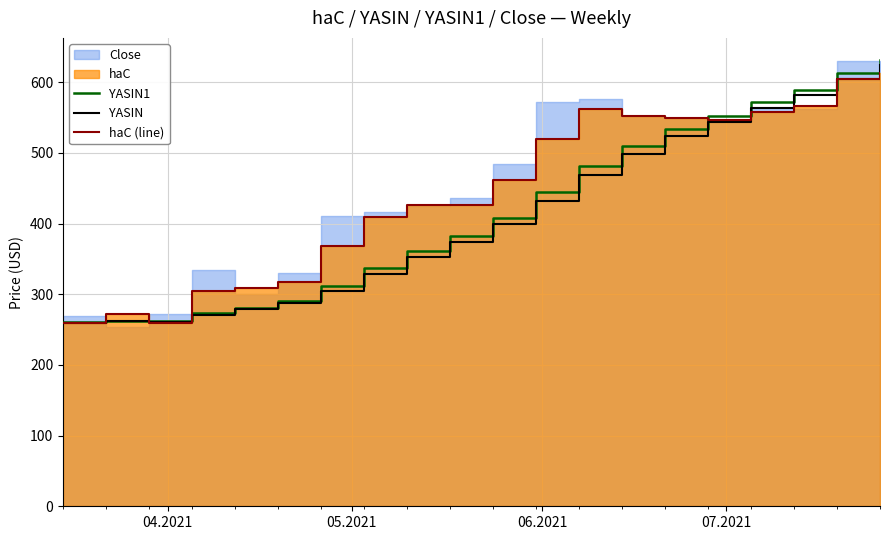

What is the maximum value for YASIN1?

631.3